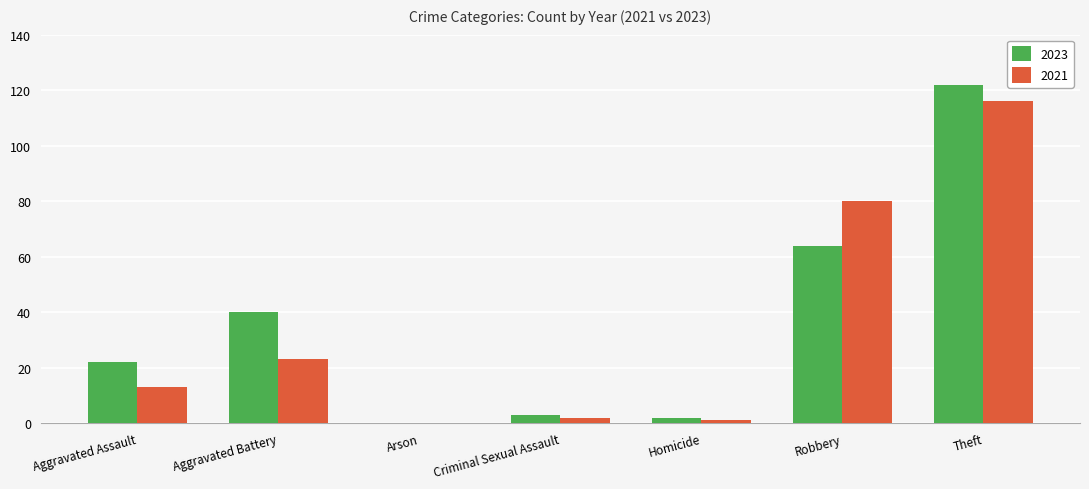

What is the sum of the 2021 values at Criminal Sexual Assault and Homicide?

3